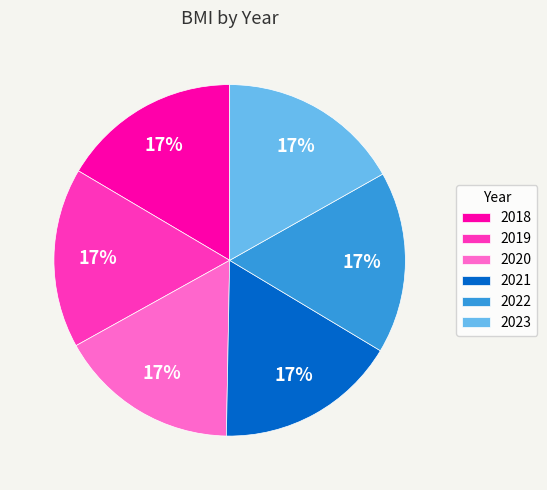

Approximately how many times larger is the value at 2020 compared to 2021?

1.0